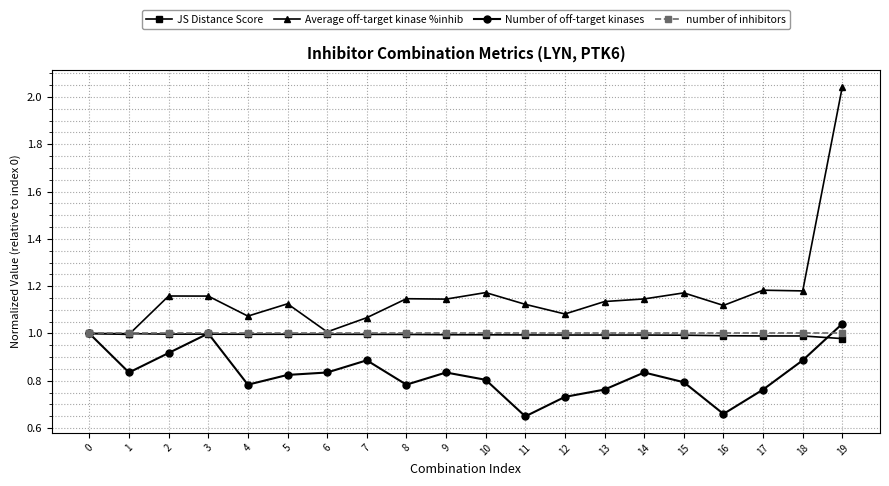

Which series has the widest spread of values?

Average off-target kinase %inhib